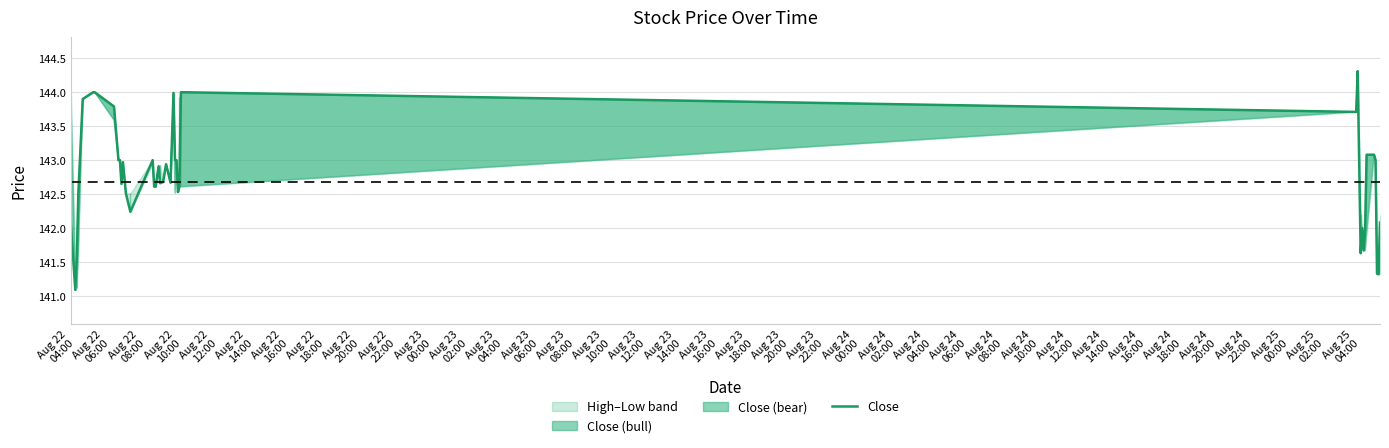

How many points are higher than both their immediate neighbors (excluding endpoints)?

8